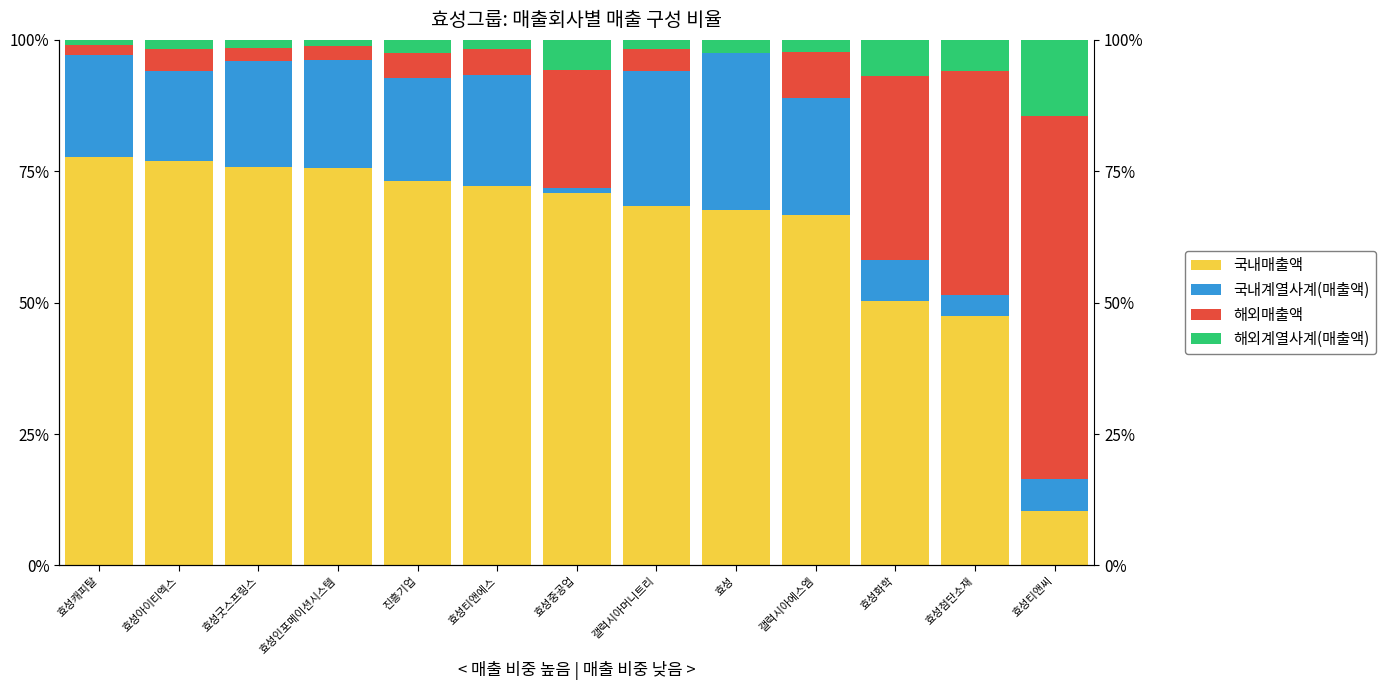

What position from the right is 효성?

5